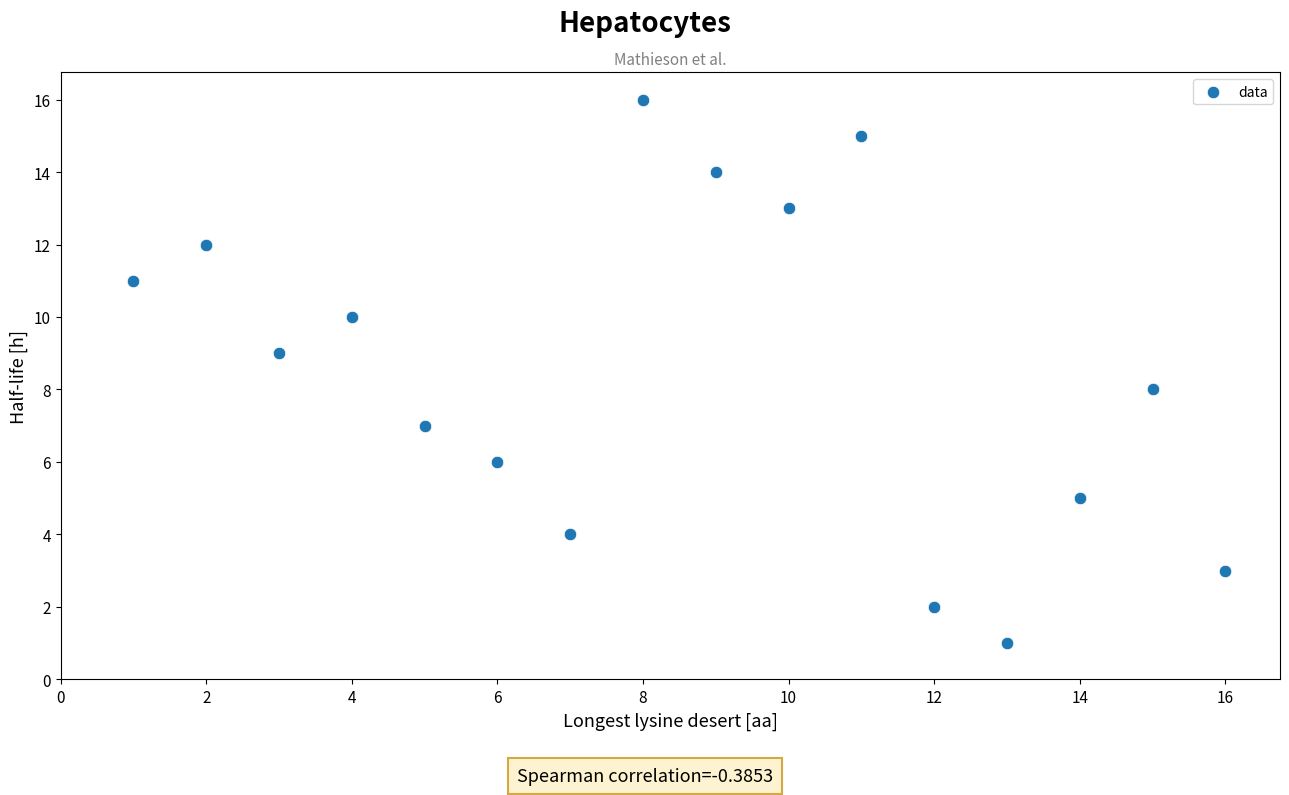

What is the range of Y values (max minus min)?

15